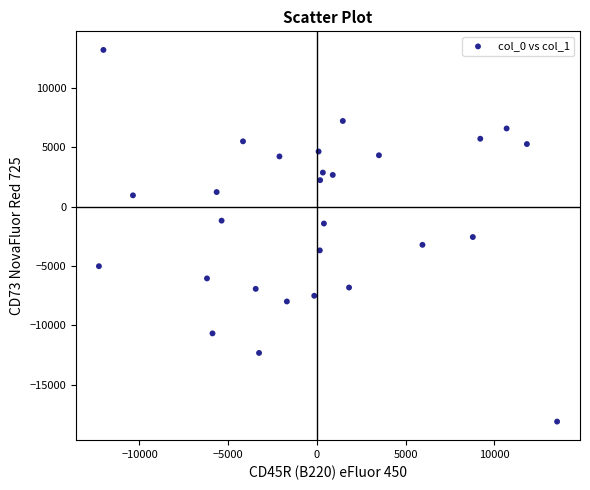

What is the range of X values (max minus min)?

25830.1